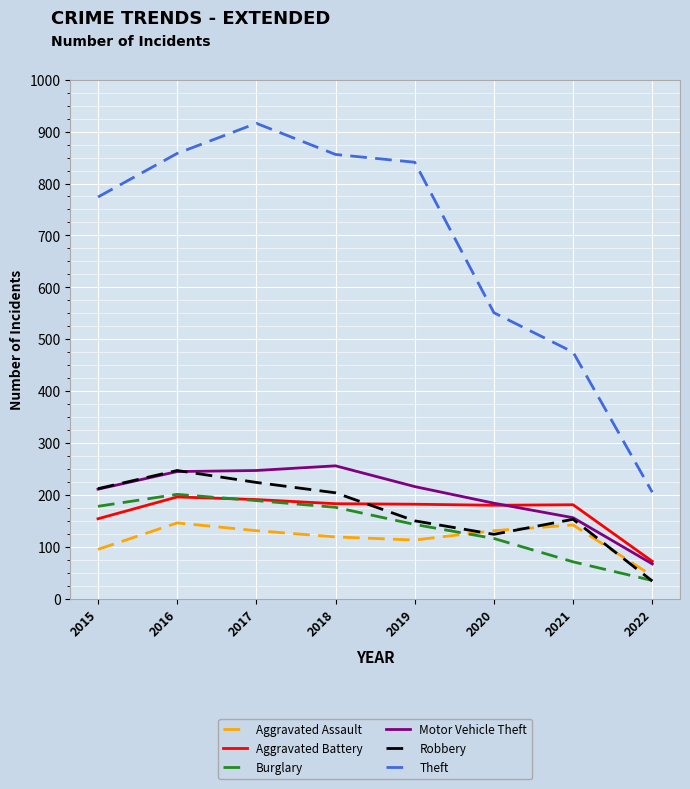

What is the minimum value shown in the chart?

34